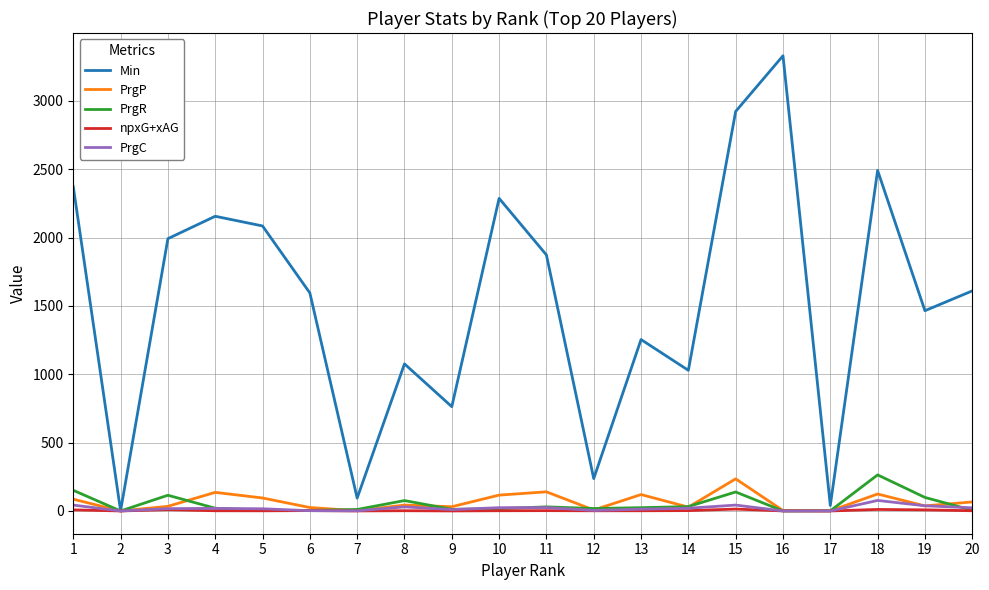

The value of PrgP at 10 is 116.0. True or false?

True